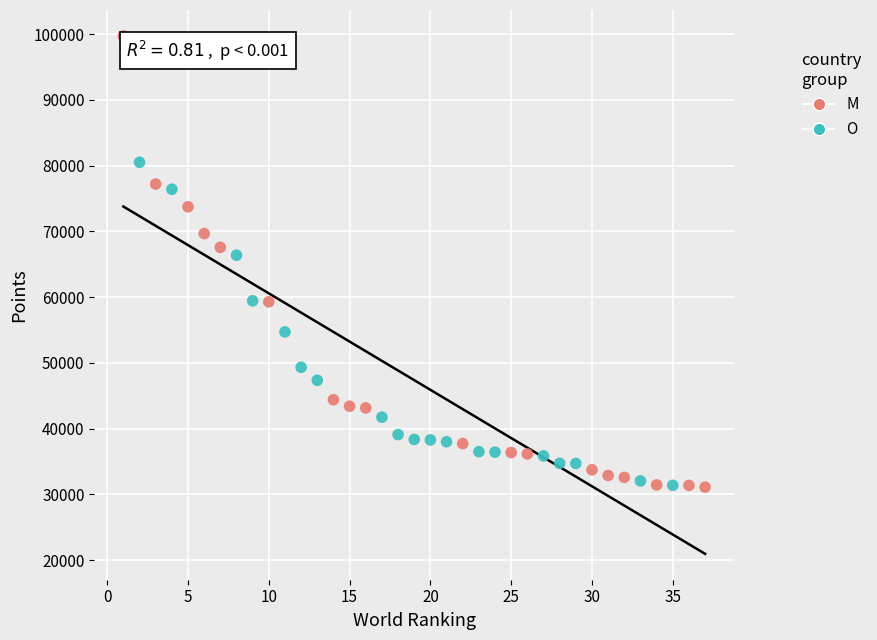

Which series has the widest spread of Y values?

M